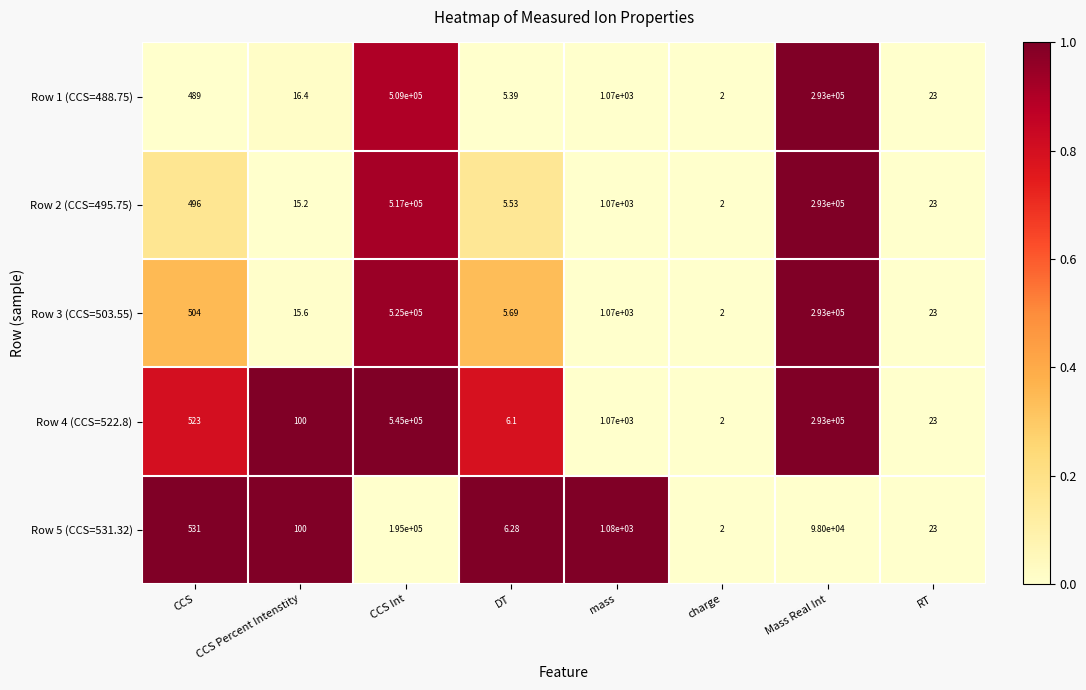

Where is Row 5 (CCS=531.32) nearest to the value 97501?

Mass Real Int